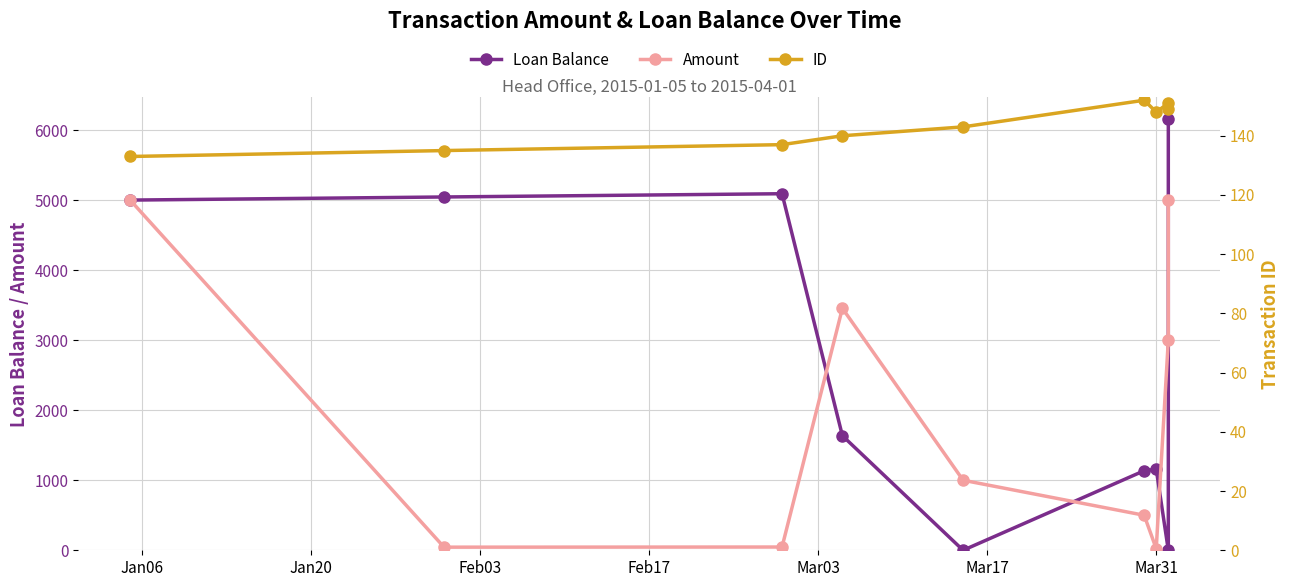

Where do Amount and ID first cross each other?

Jan06 and Jan20